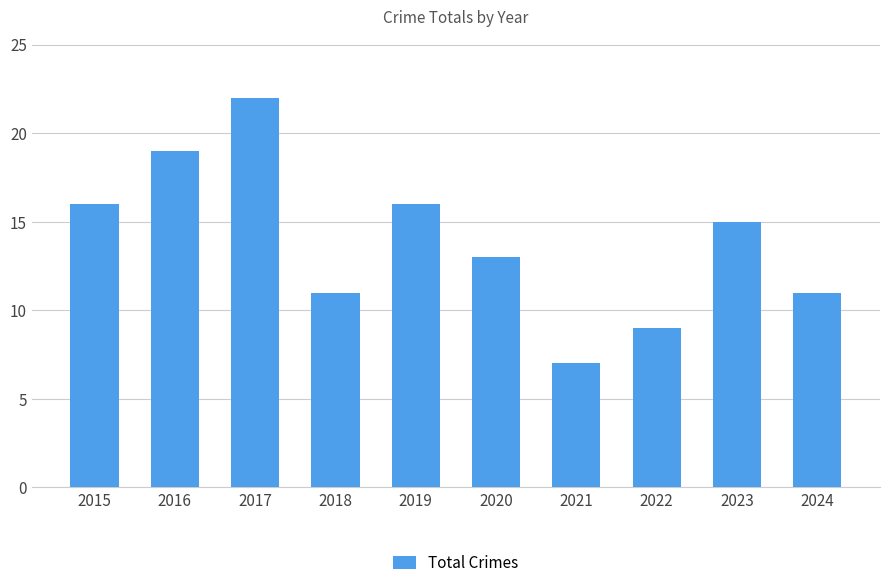

What is the difference between the values at 2015 and 2024?

5